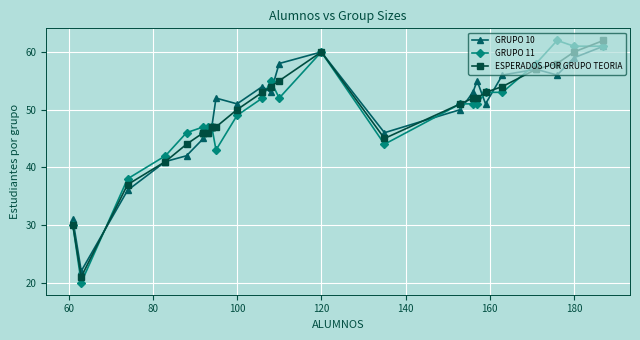

Which series has the widest spread of values?

GRUPO 11